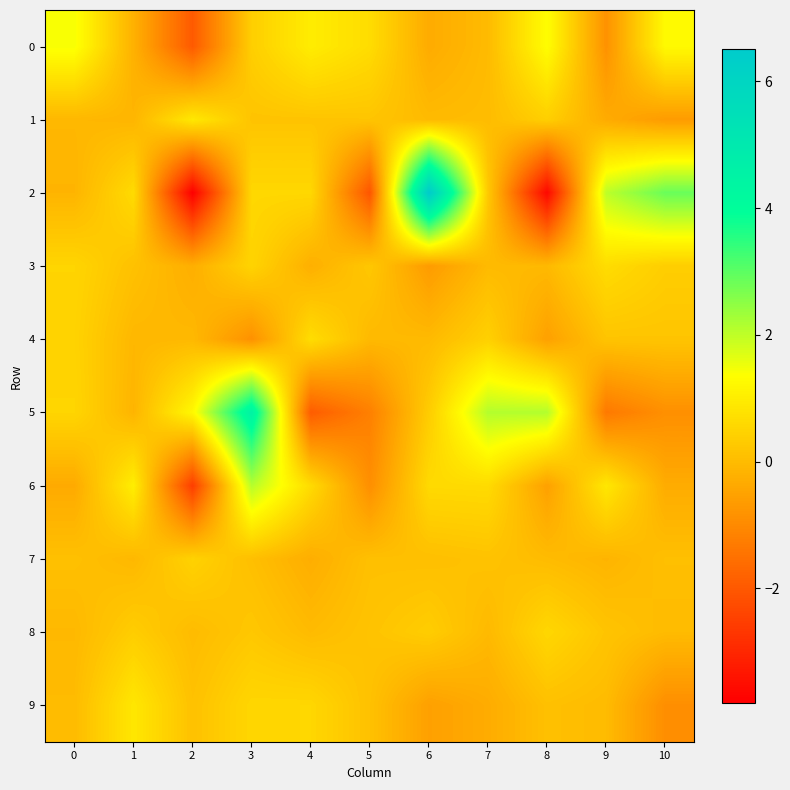

What is the spread (max minus min) of values at 2?

5.0